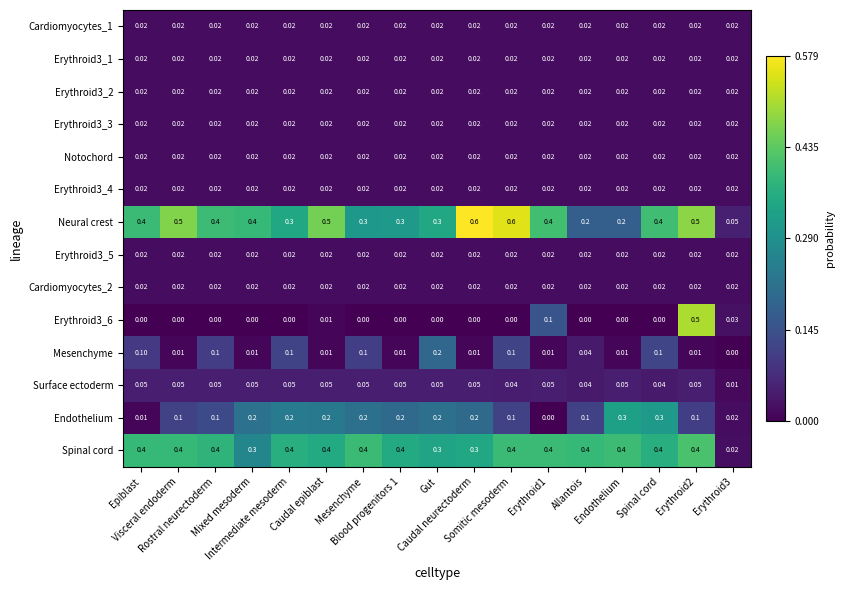

Which series has the largest range (max minus min)?

Neural crest